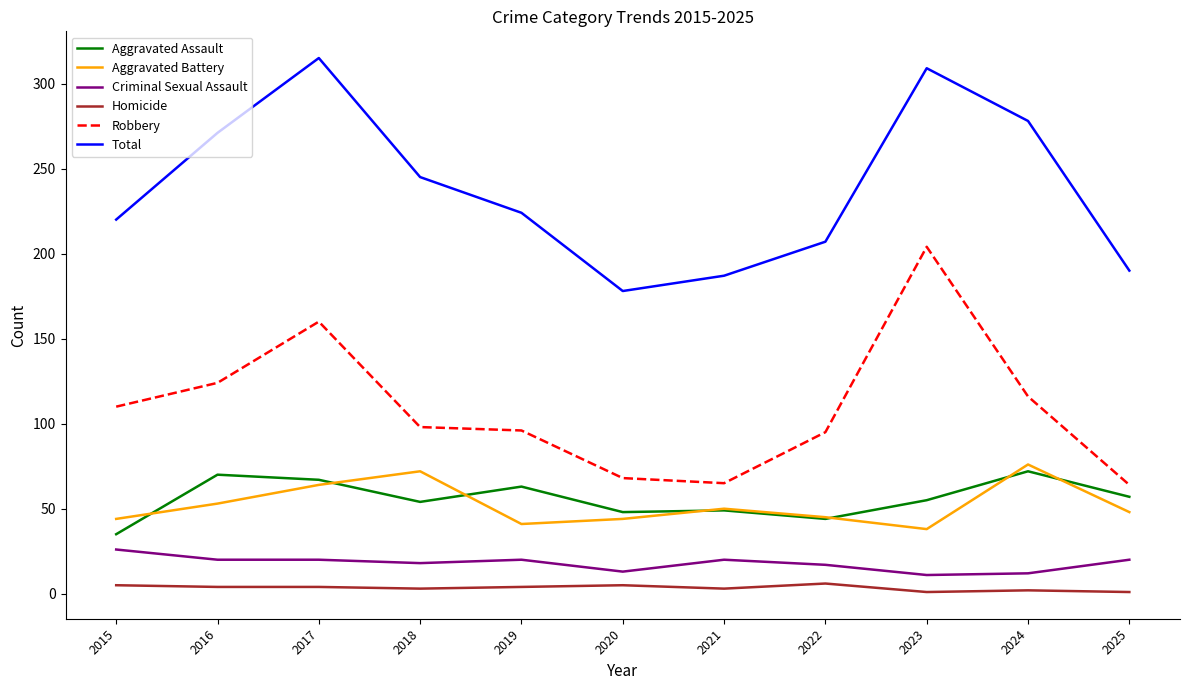

How many lines are shown in the chart?

6